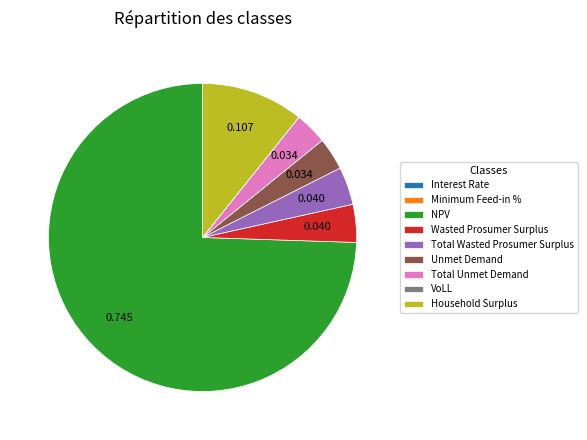

The Unmet Demand slice represents 17% of the pie. True or false?

False